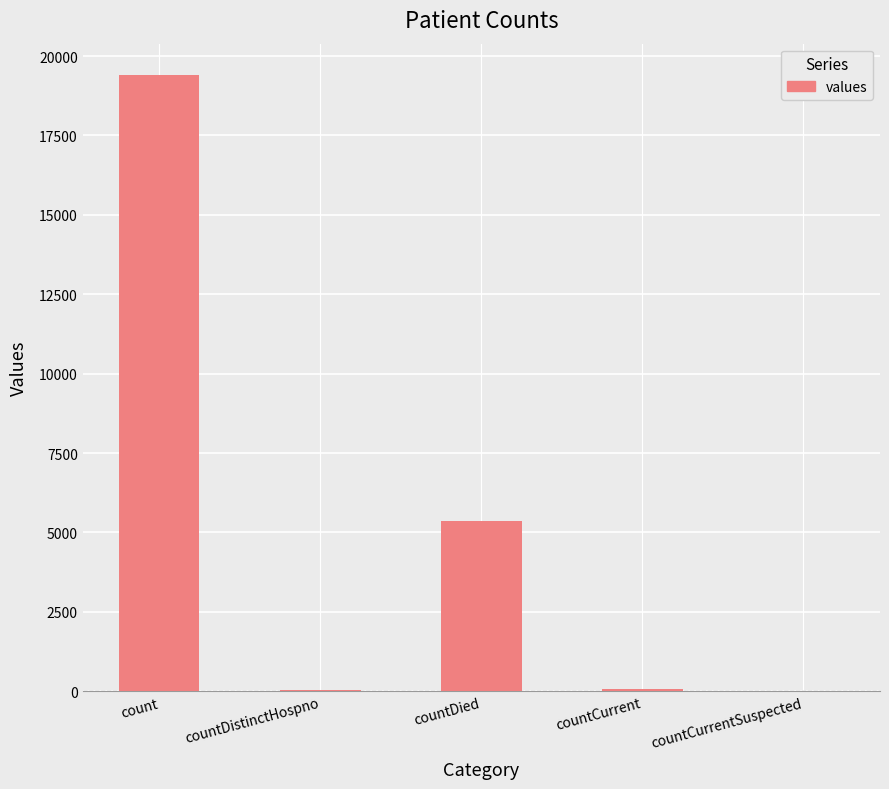

Between count and countDistinctHospno, which is larger?

count